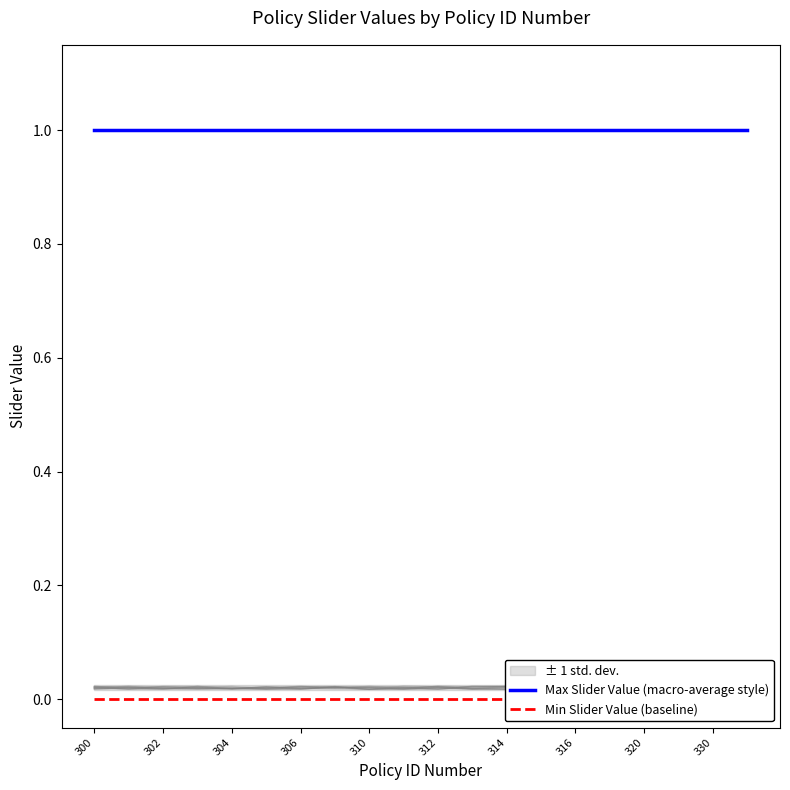

Reading left to right, what are all the values shown in this chart?

Max Slider Value (macro-average style): 1	1	1	1	1	1	1	1	1	1	1	1	1	1	1	1	1	1	1	1
Min Slider Value (baseline): 0	0	0	0	0	0	0	0	0	0	0	0	0	0	0	0	0	0	0	0